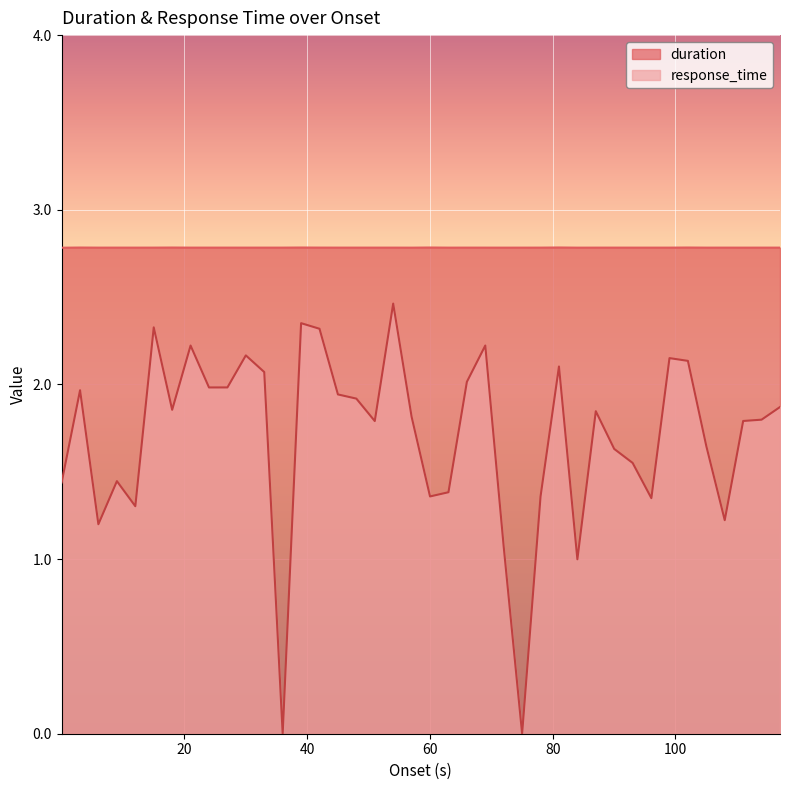

Which series has the widest spread of values?

response_time